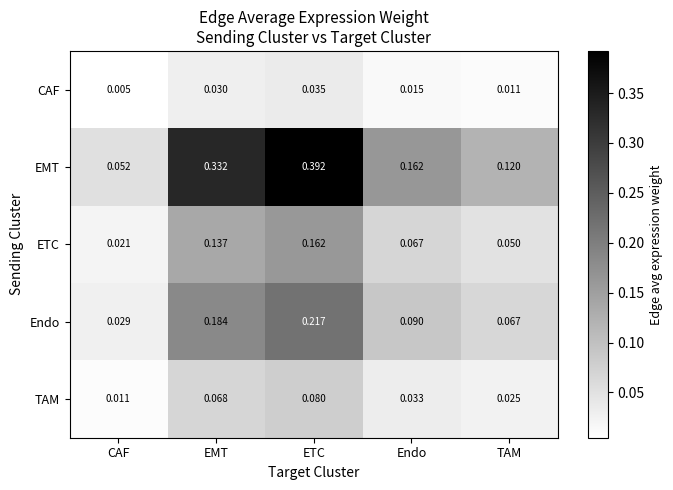

At which label is TAM closest to 0?

CAF